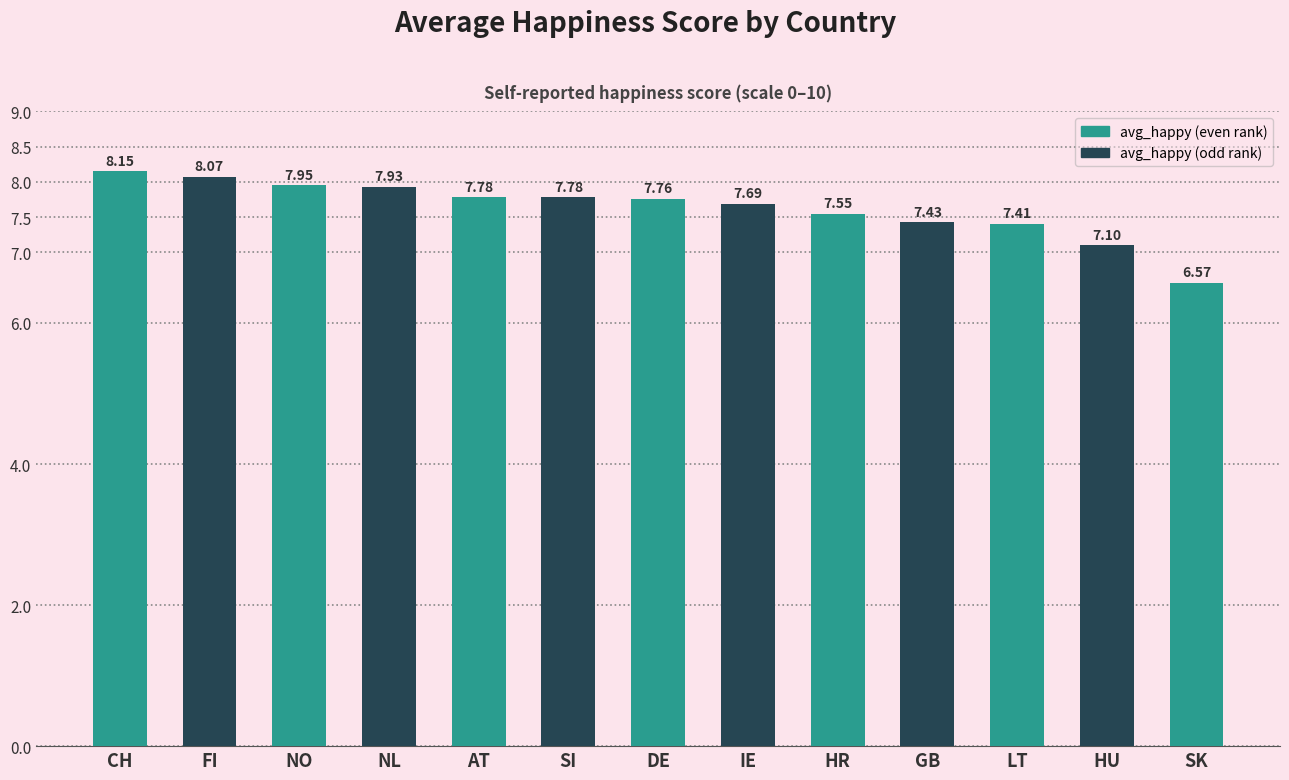

Where is the data nearest to the value 7?

HU